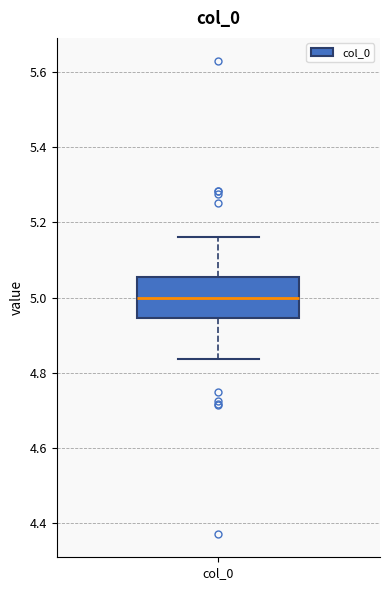

Read this box plot against the y-axis: the position of the median line, the range covered by the box, and the ends of both whiskers. The values are not printed on the chart, so give them approximately, as read against the axis.

median 5.00, box 4.94 to 5.06, whiskers 4.84 to 5.16